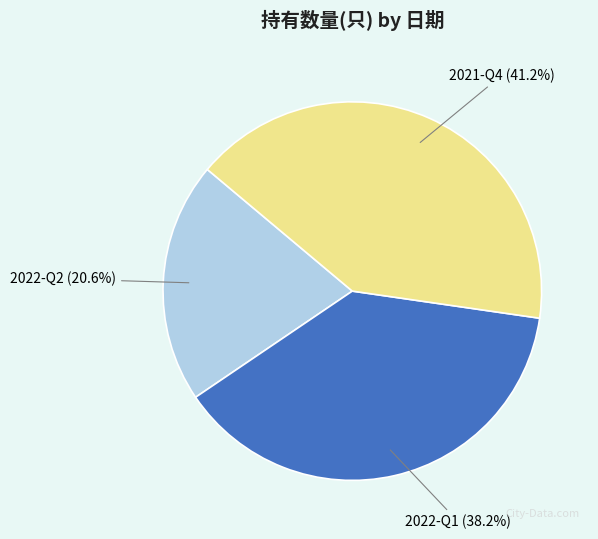

What is the ratio of the value at 2022-Q2 to the value at 2021-Q4?

0.5